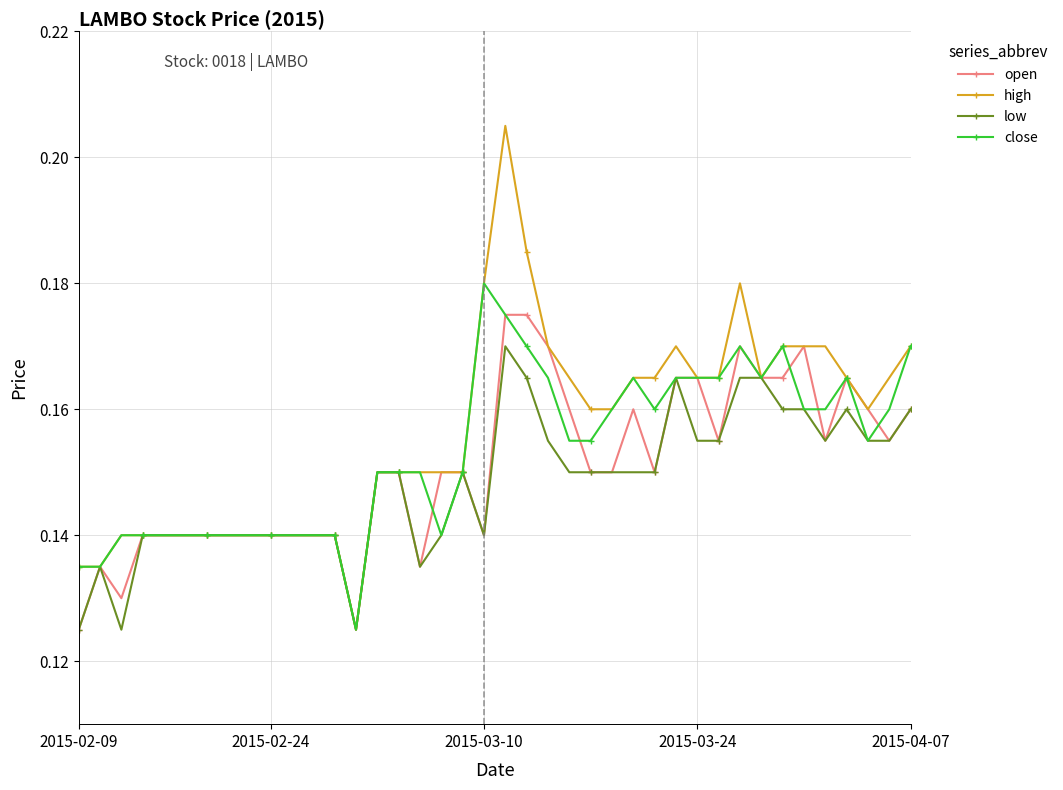

Which series has the widest spread of values?

high